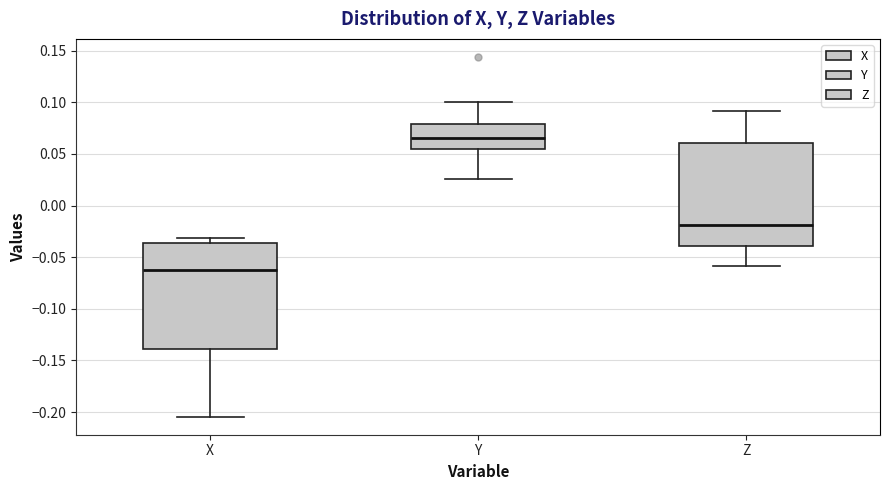

Which box's median line is the lowest?

X